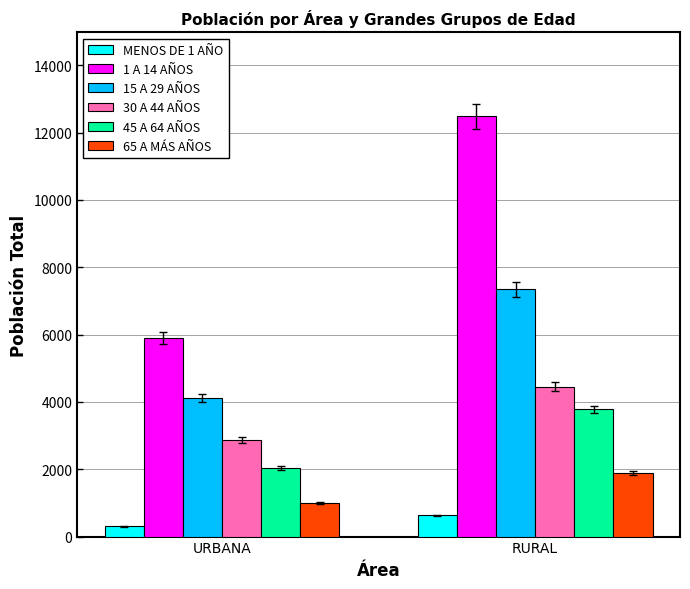

Which series has the largest range (max minus min)?

1 A 14 AÑOS